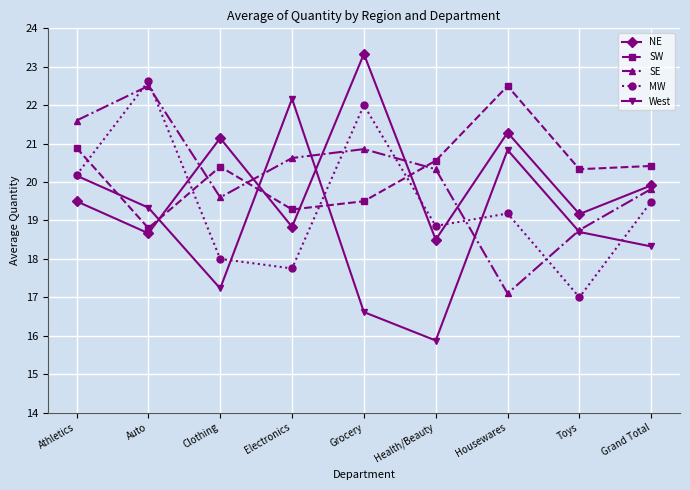

What position from the right is Clothing?

7